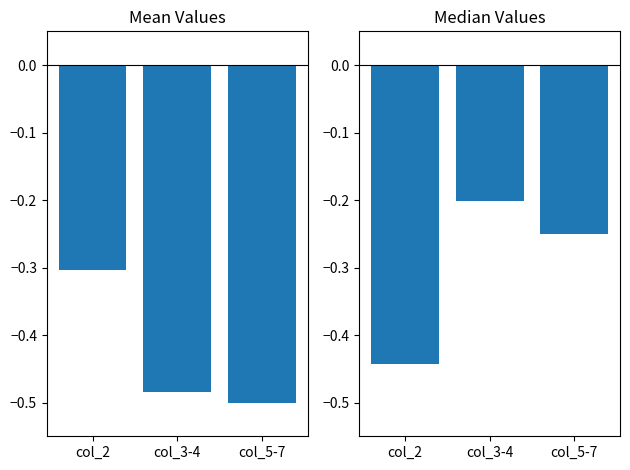

Rank the series by their average value, from highest to lowest.

Median Values, Mean Values